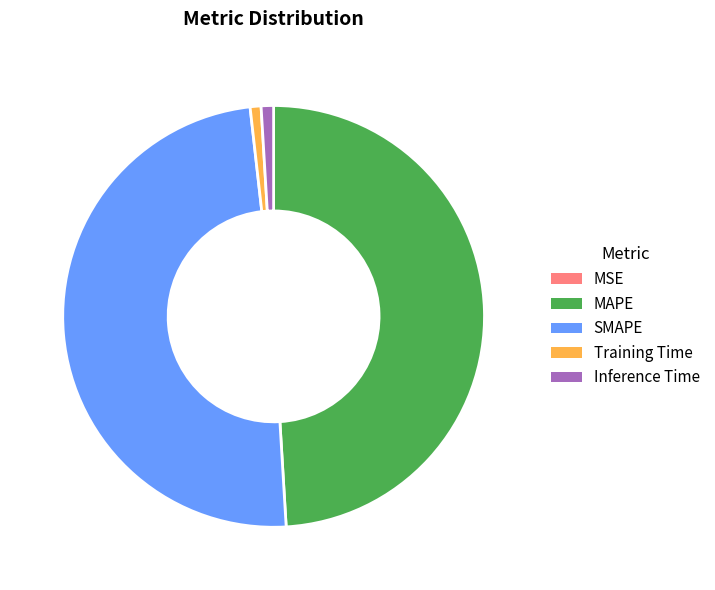

Does MAPE represent more than half of the total?

No